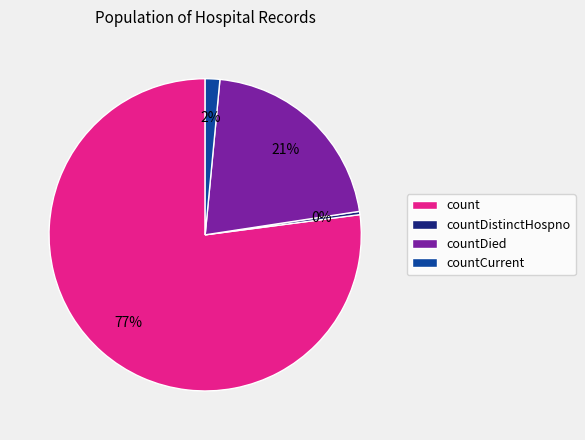

Which has a higher value, count or countDied?

count